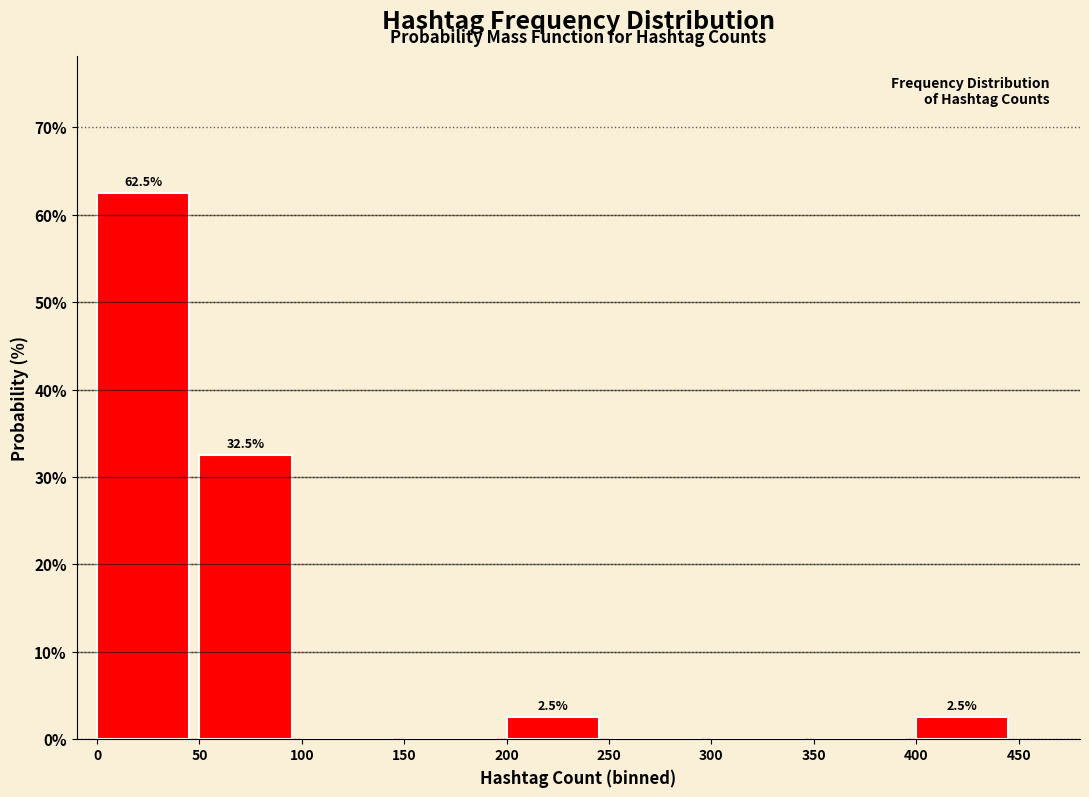

Over which range of the x-axis is the bar tallest?

0 to 50